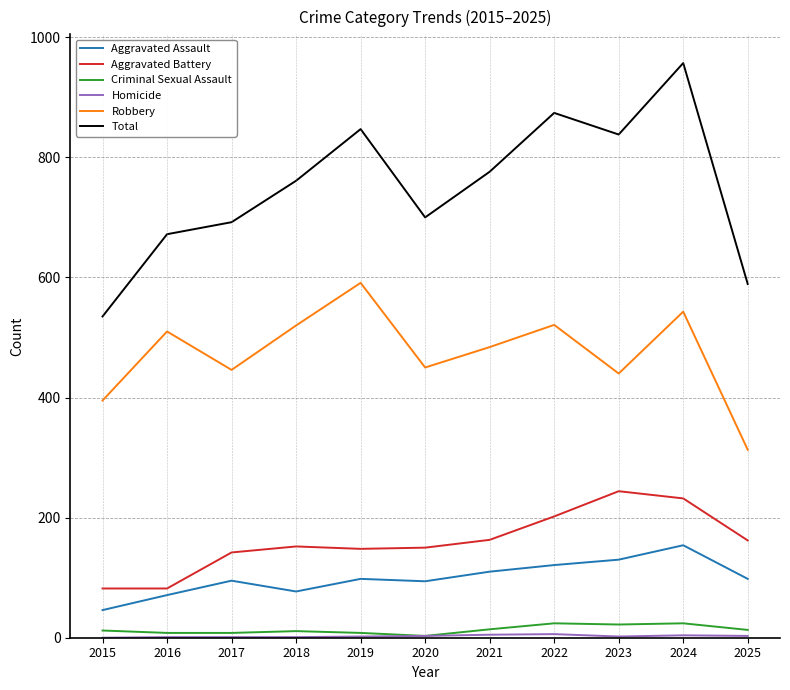

Does the chart have visible grid lines?

Yes